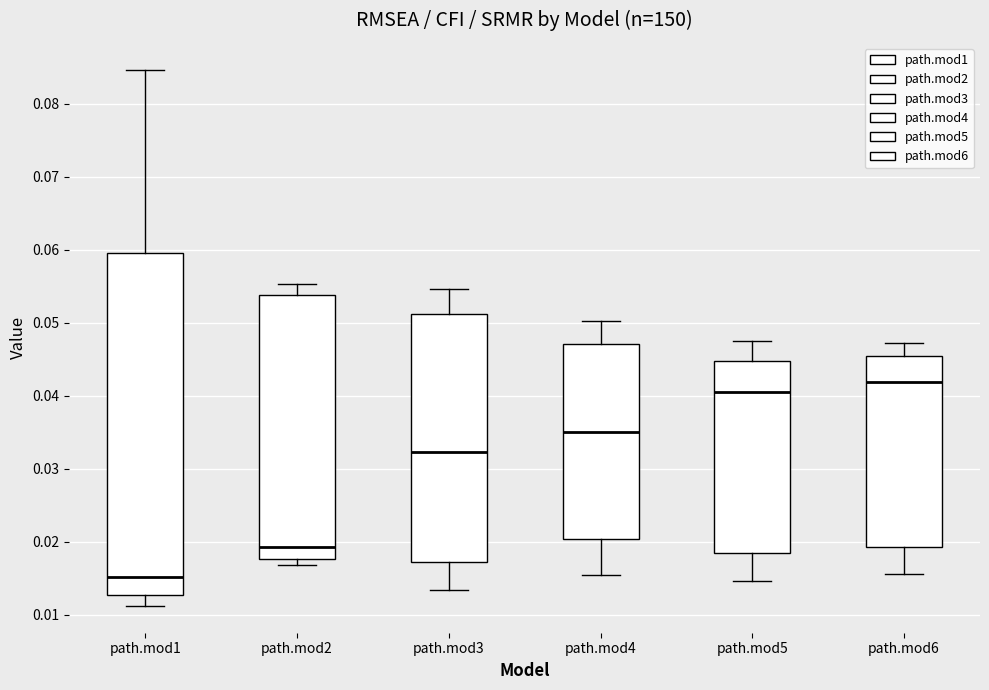

Which box is the tallest, from its lower edge to its upper edge?

path.mod1